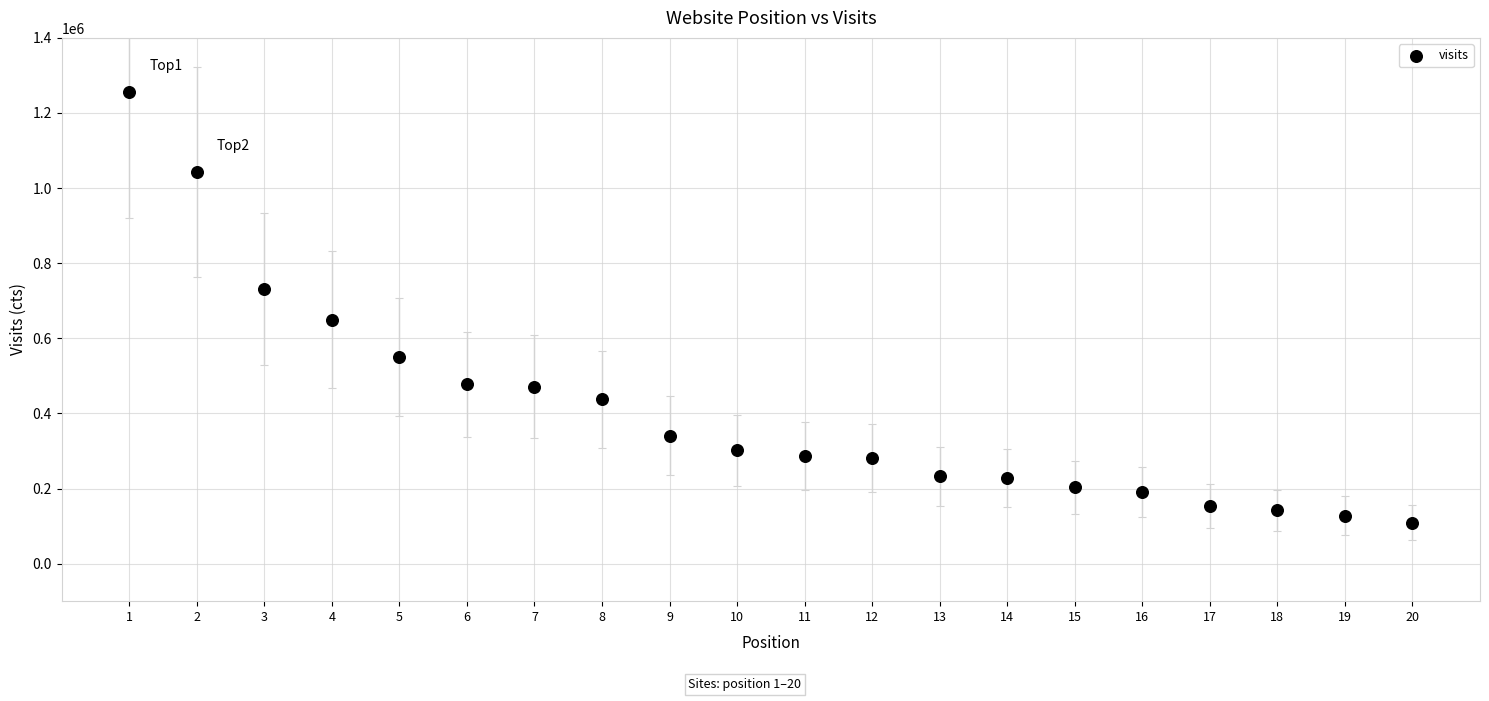

What is the range of X values (max minus min)?

19